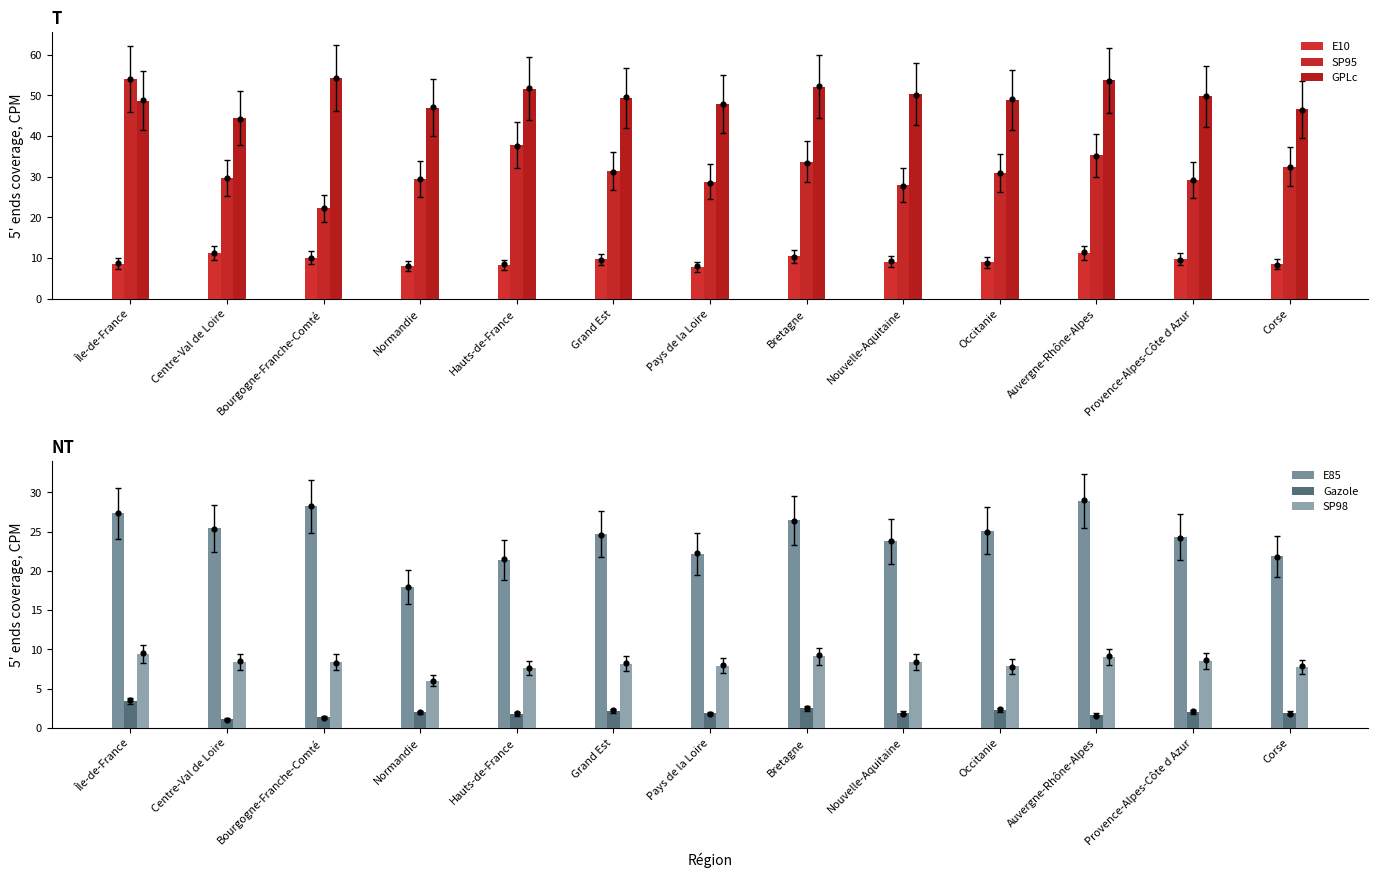

Which series contains the highest Y value?

GPLc